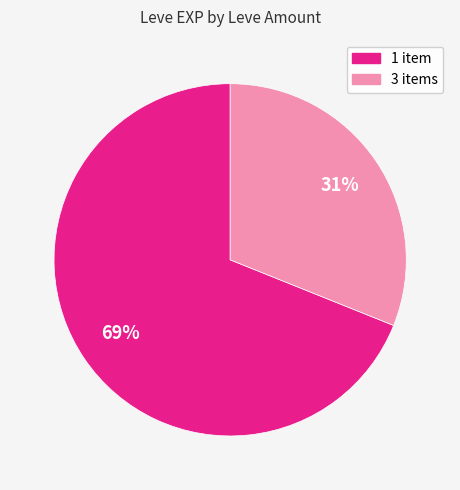

Is there a majority slice in this chart?

Yes